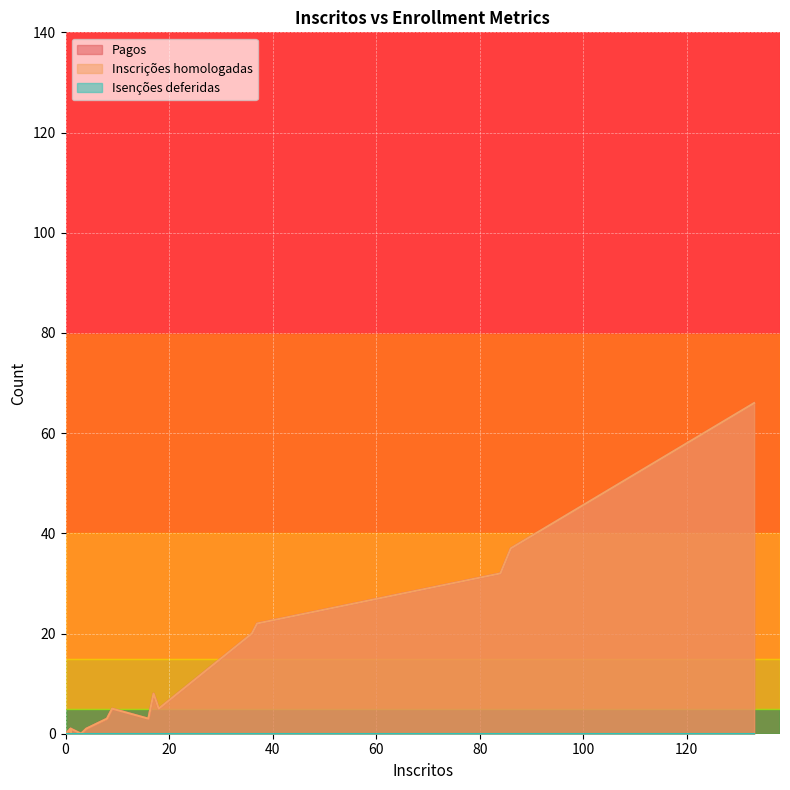

True or false: Inscrições homologadas and Pagos cross at least once.

False